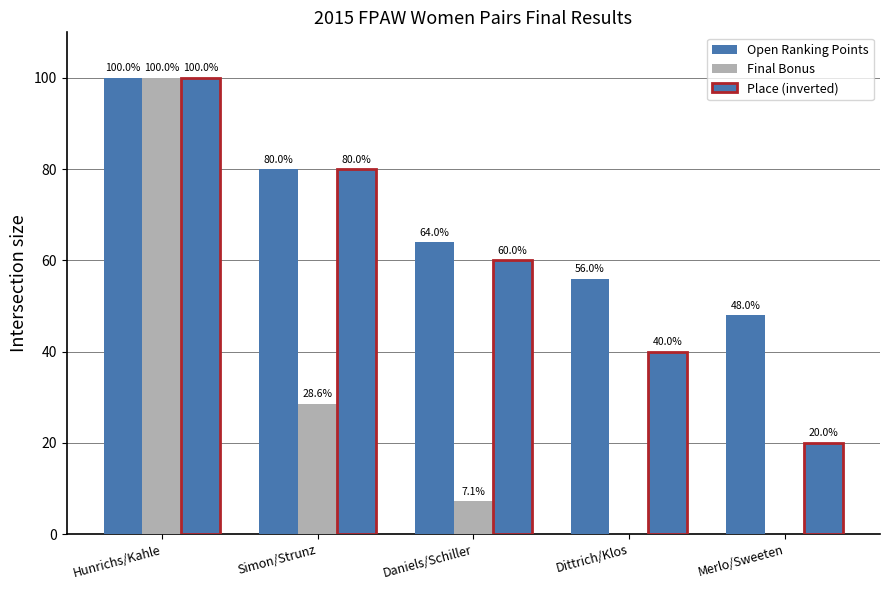

The value of Final Bonus at Merlo/Sweeten is 0.0. True or false?

True